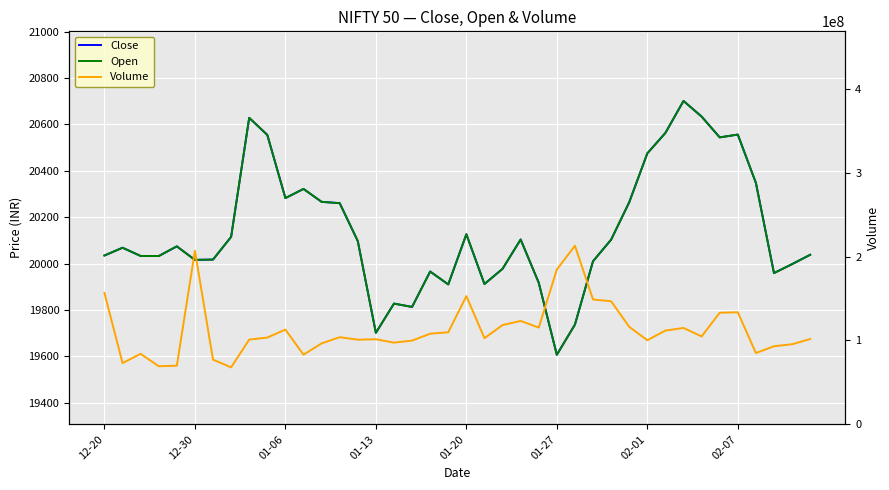

What is the total value across all series at 16?

97464937.2